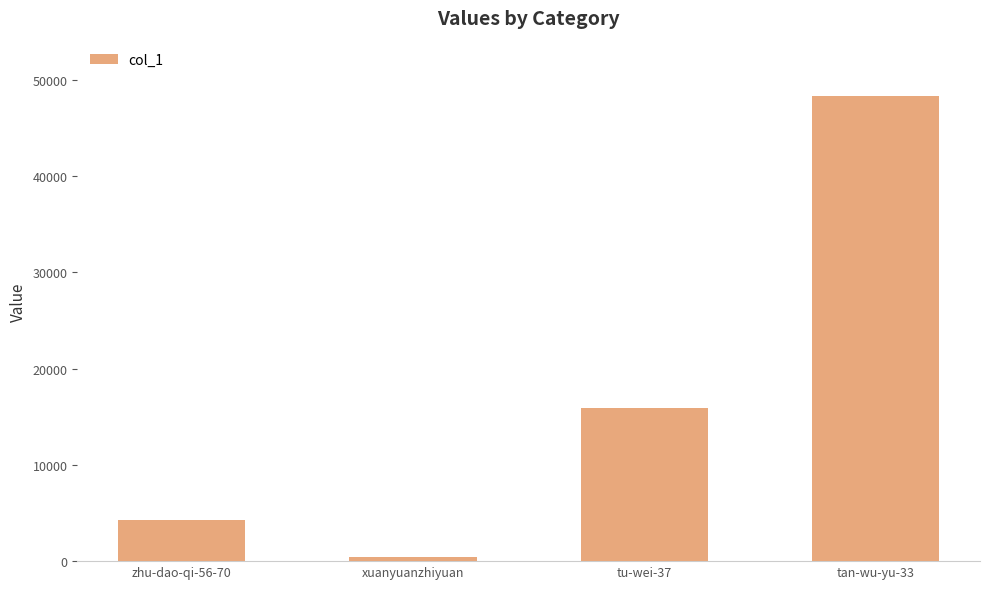

Between tan-wu-yu-33 and zhu-dao-qi-56-70, which is larger?

tan-wu-yu-33